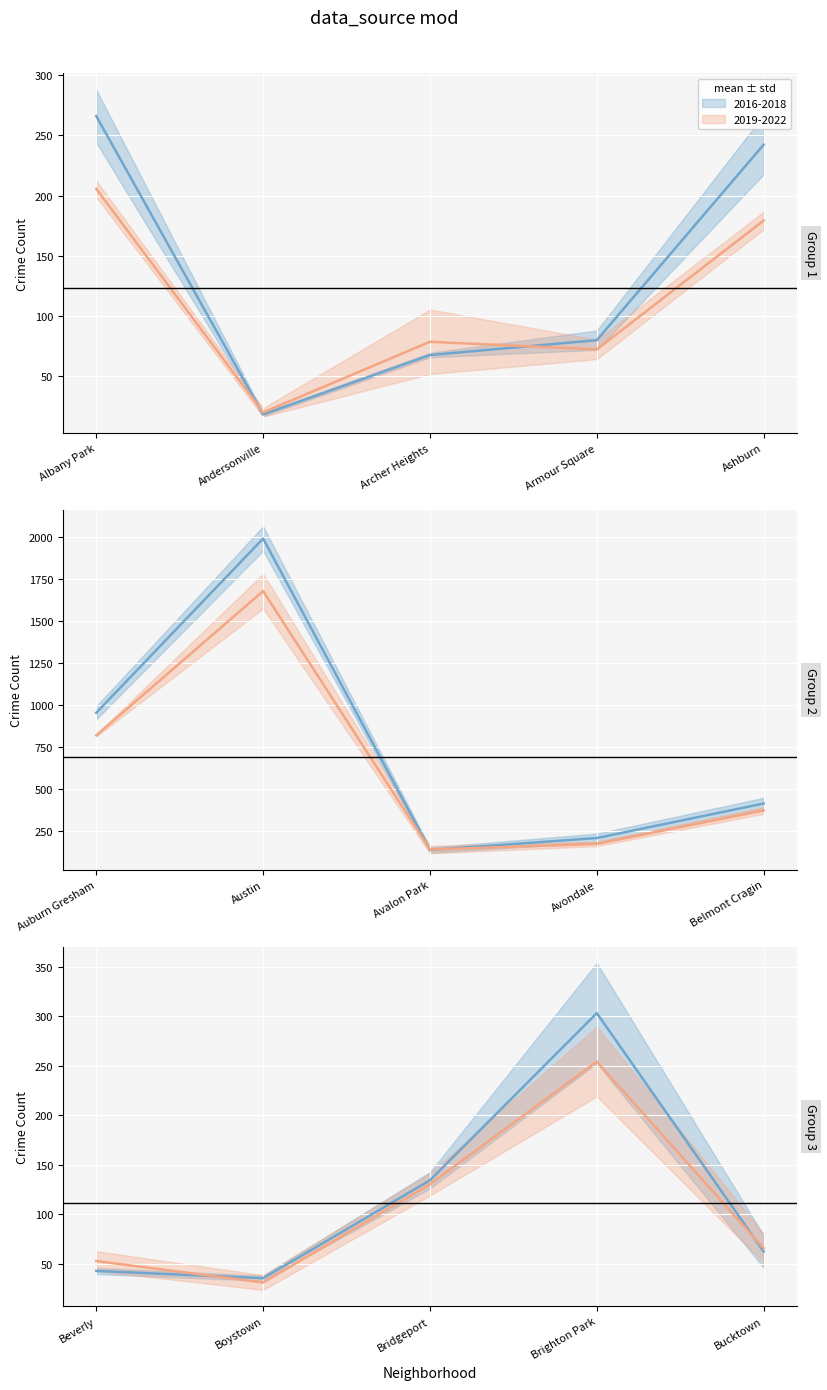

Which series ends up on top after the final intersection of mean 2019-2022 and mean 2016-2018?

mean 2019-2022